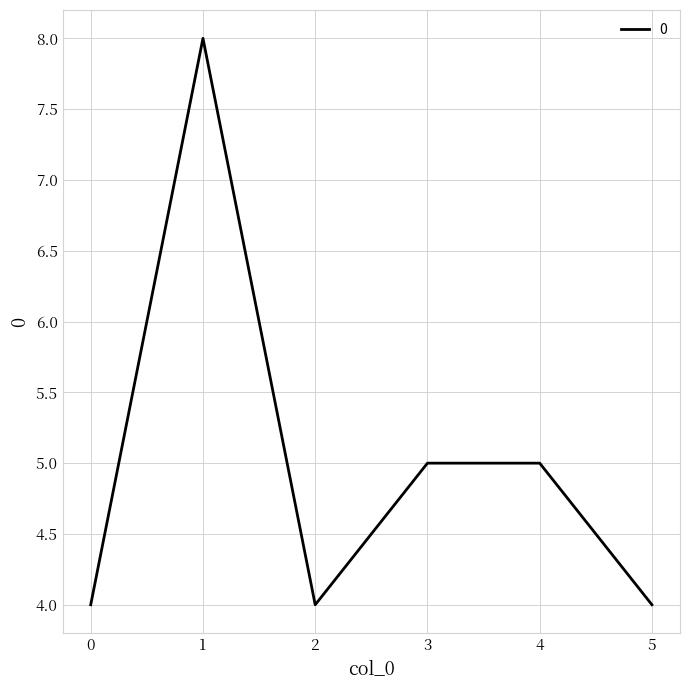

Is this an area chart (filled region under the line)?

No